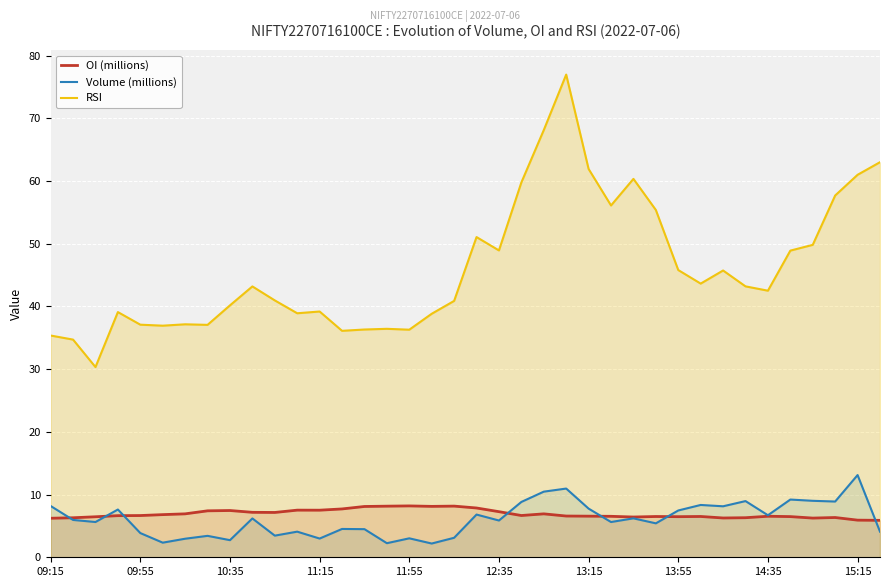

What is the spread (max minus min) of values at 27?

50.0